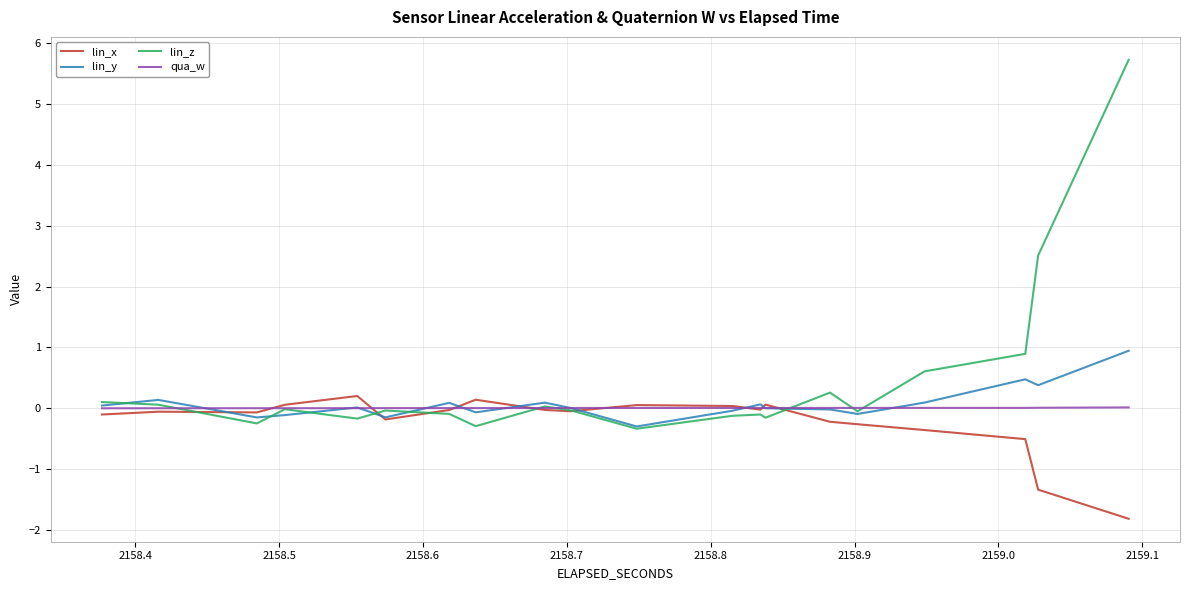

How many lines are shown in the chart?

4